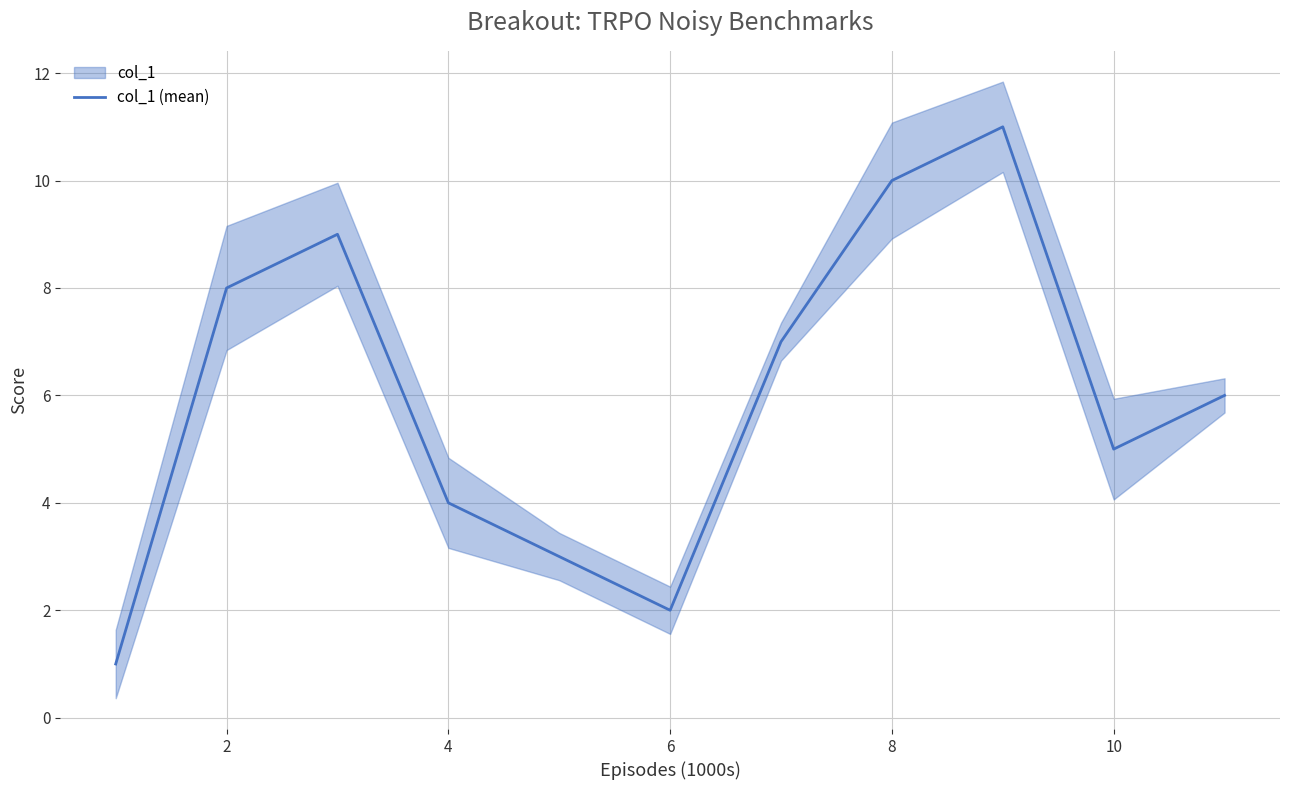

How many data points are above 6?

5